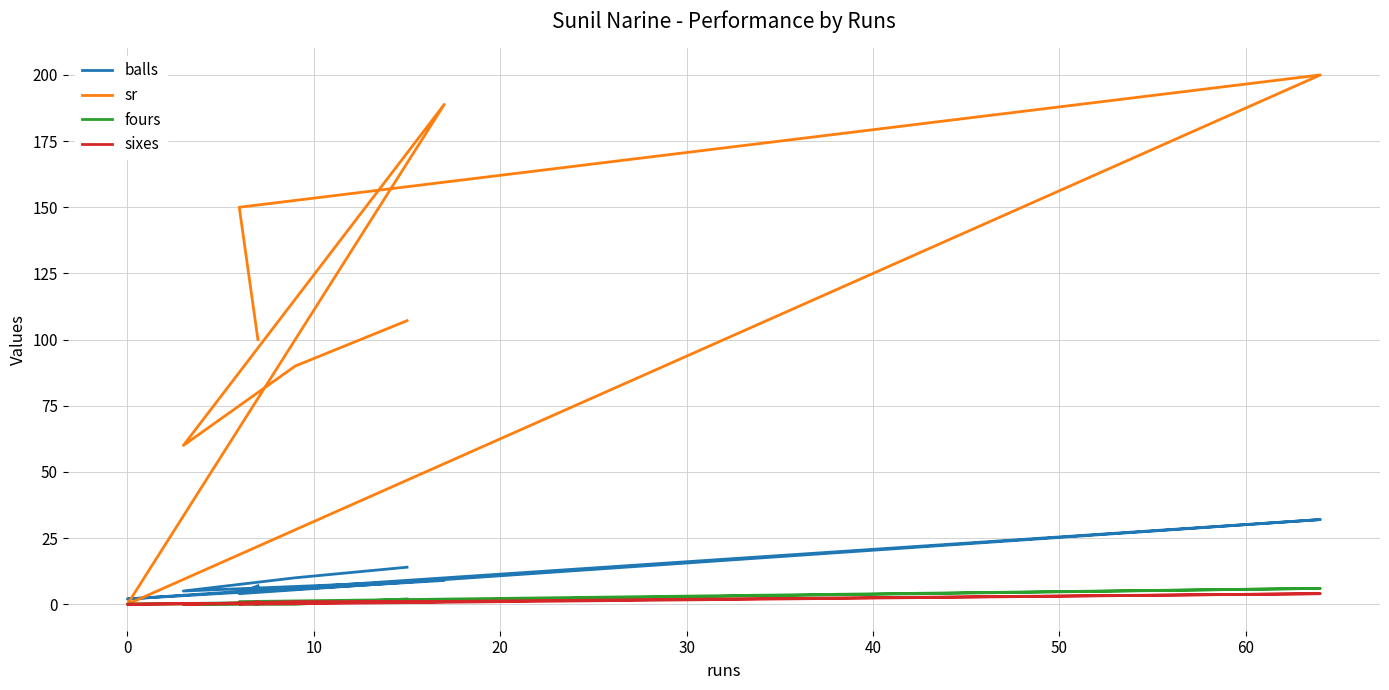

Reading left to right, list all the values displayed in this chart.

balls: 7.0	4.0	32.0	2.0	2.0	9.0	5.0	10.0	14.0
sr: 100.0	150.0	200.0	0.0	0.0	188.9	60.0	90.0	107.1
fours: 0.0	1.0	6.0	0.0	0.0	1.0	0.0	0.0	2.0
sixes: 1.0	0.0	4.0	0.0	0.0	1.0	0.0	1.0	1.0